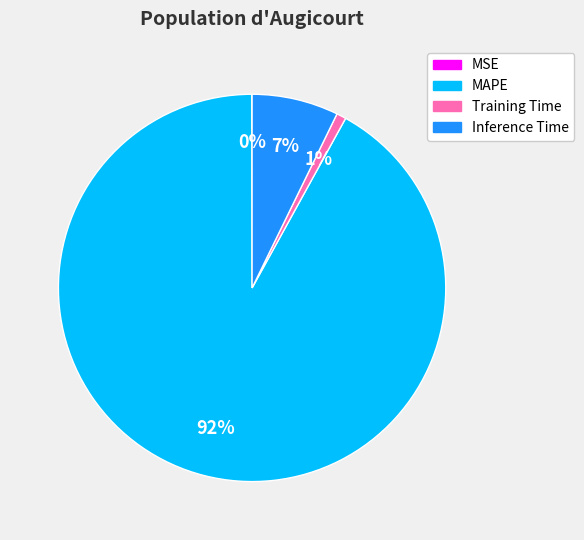

To the nearest percent, what is the combined percentage of Training Time and MAPE?

93%